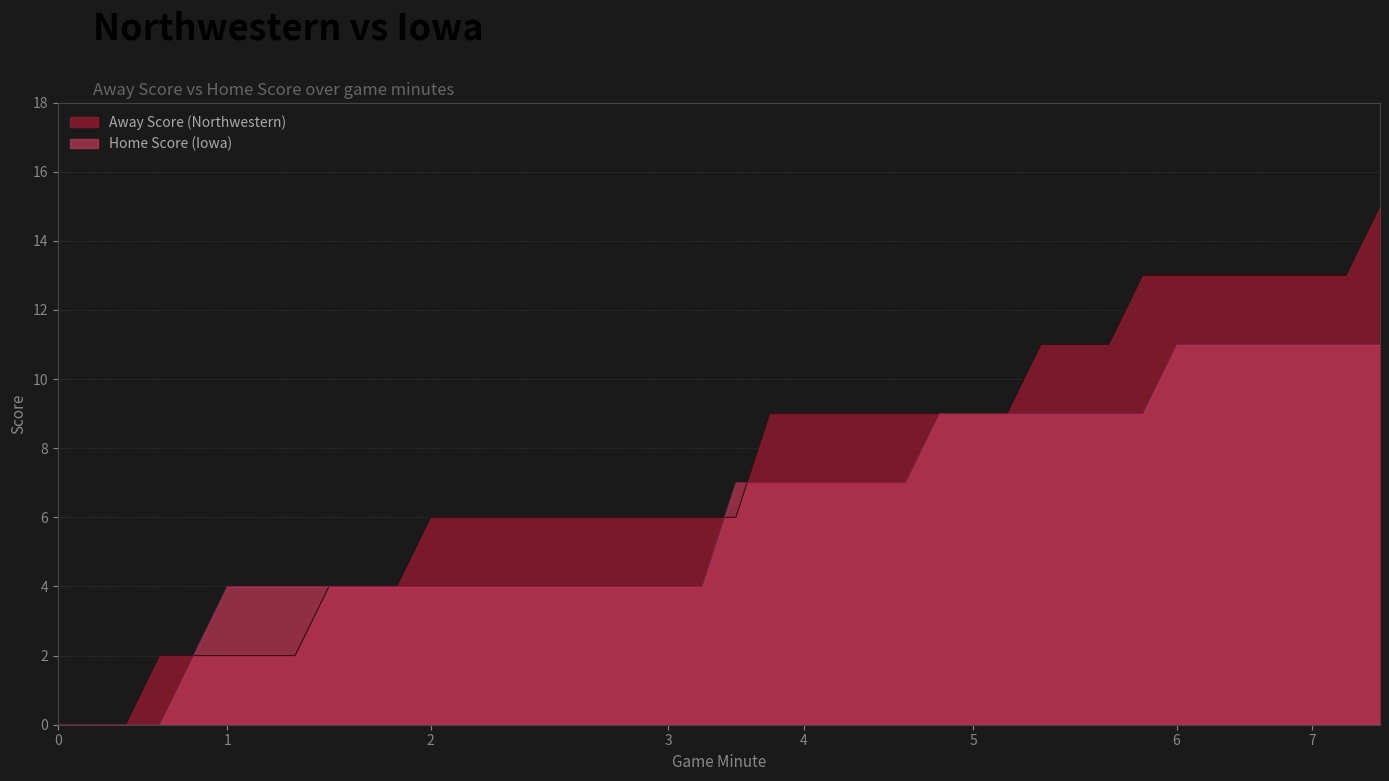

What is the sum of all Away Score values?

293